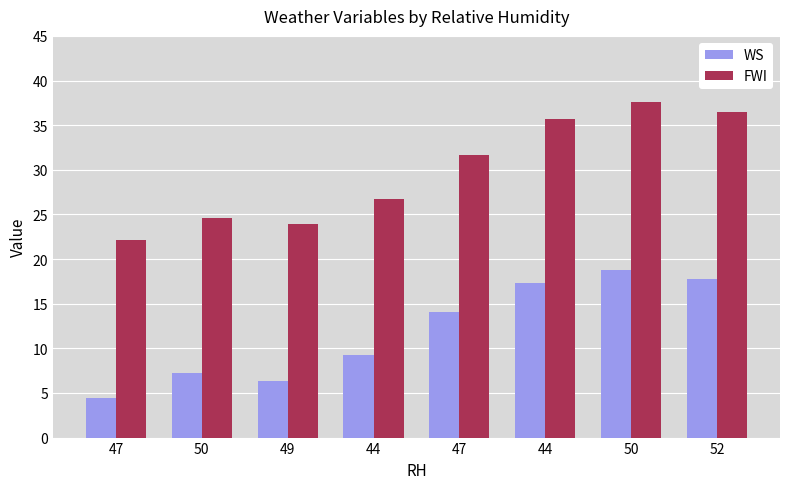

What is the minimum value shown in the chart?

4.4